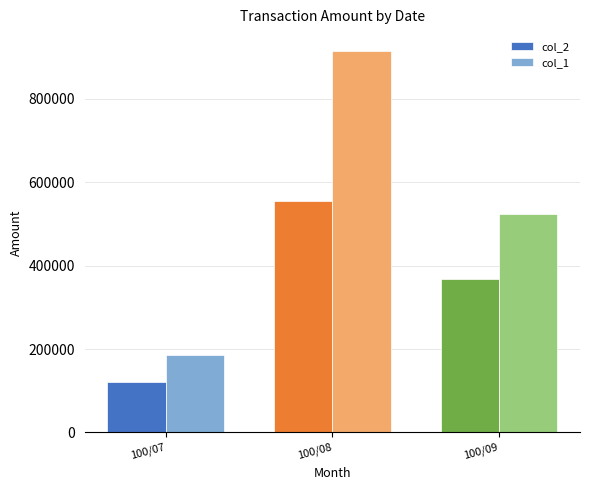

How many data points does each series have?

3